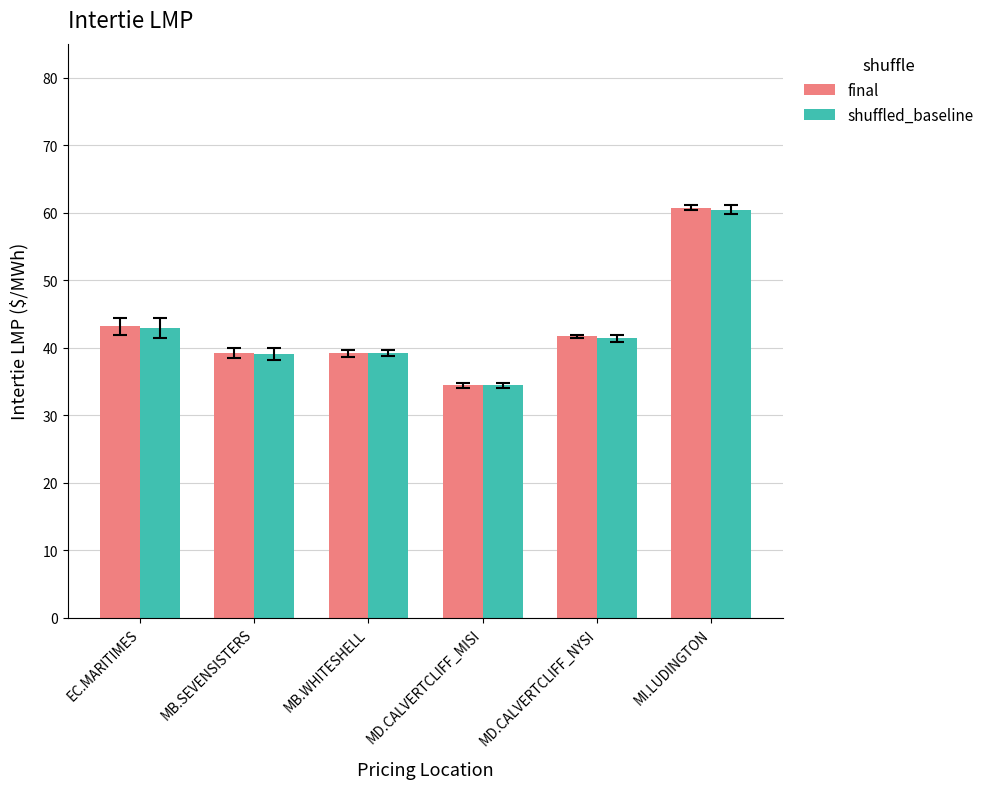

The final series shows 47.7 at MD.CALVERTCLIFF_MISI. True or false?

False